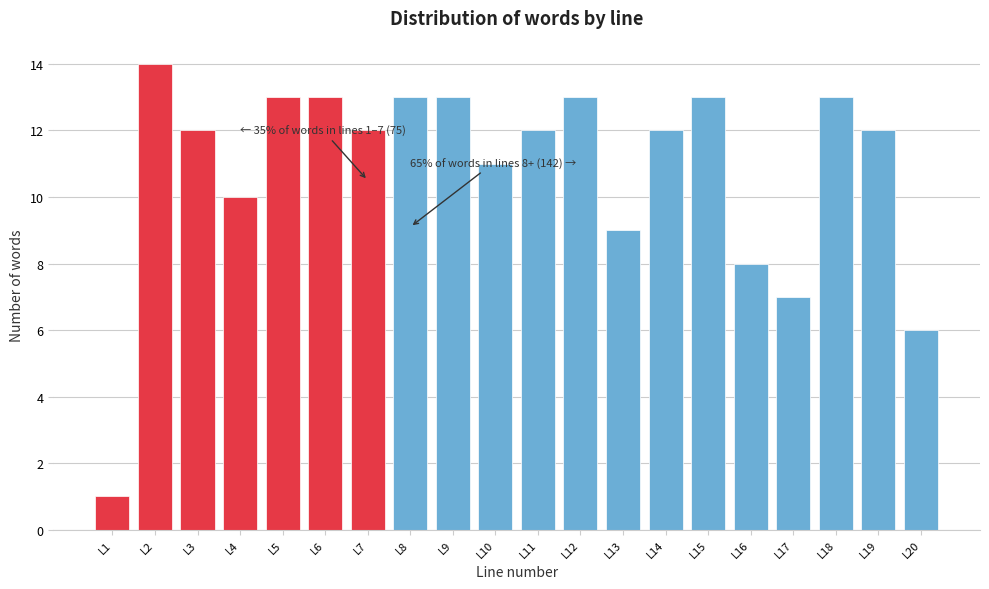

Reading right to left, list all the values displayed in this chart.

6	12	13	7	8	13	12	9	13	12	11	13	13	12	13	13	10	12	14	1